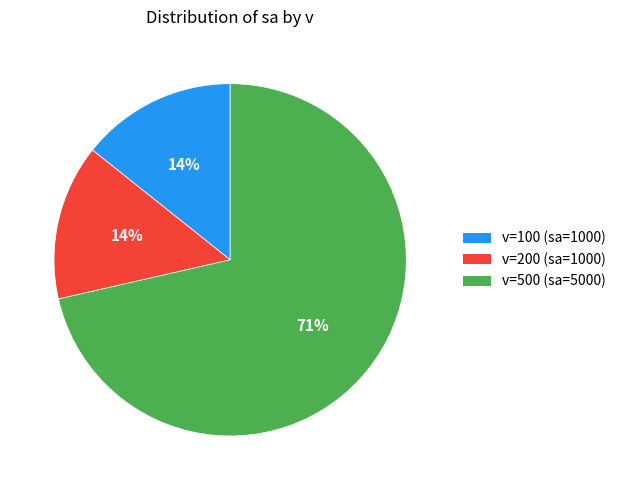

How many slices are in this pie chart?

3